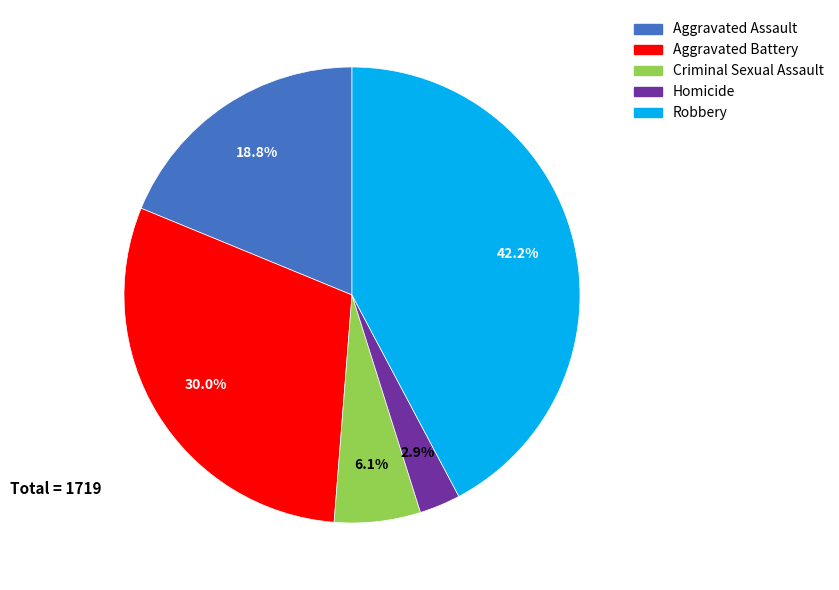

To the nearest percent, what percentage of the pie is Homicide?

3%